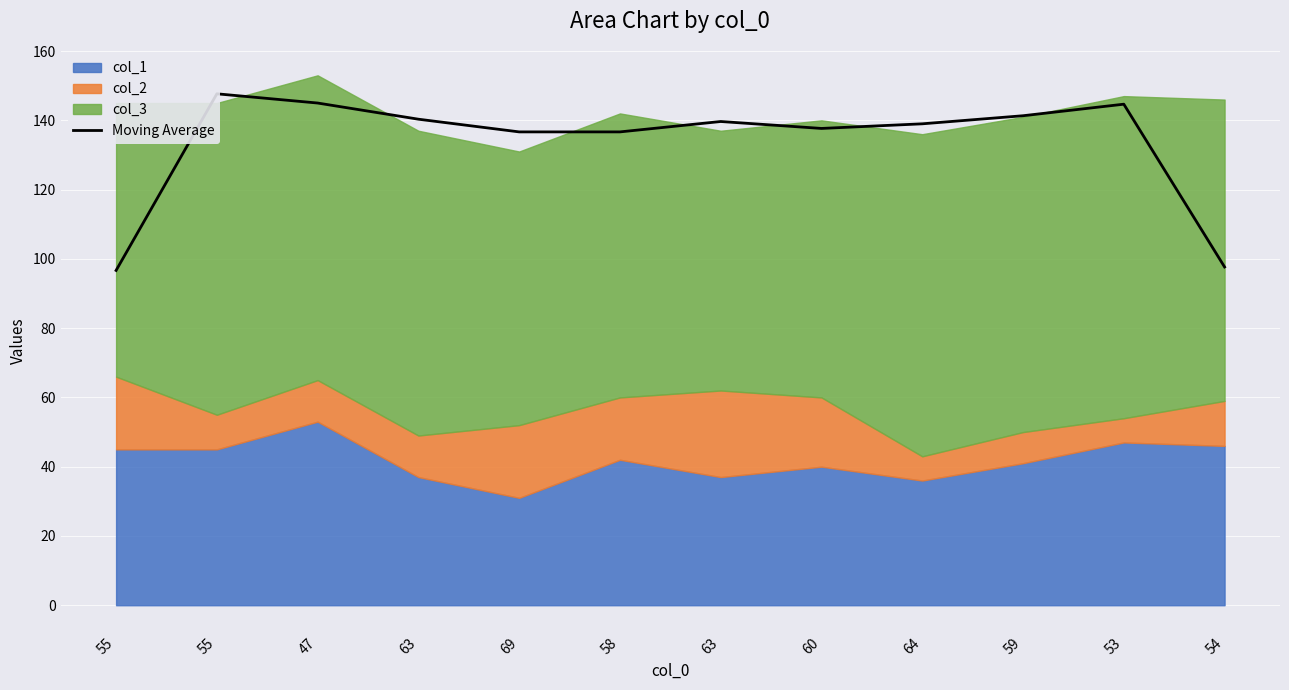

What is the difference between the maximum and minimum values?

51.0